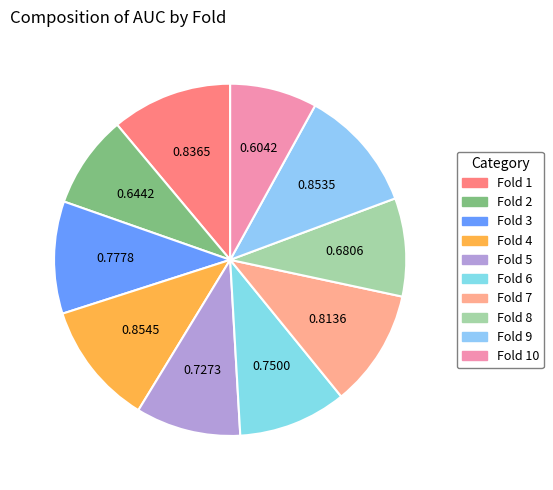

To the nearest percent, what is the average slice percentage?

10%